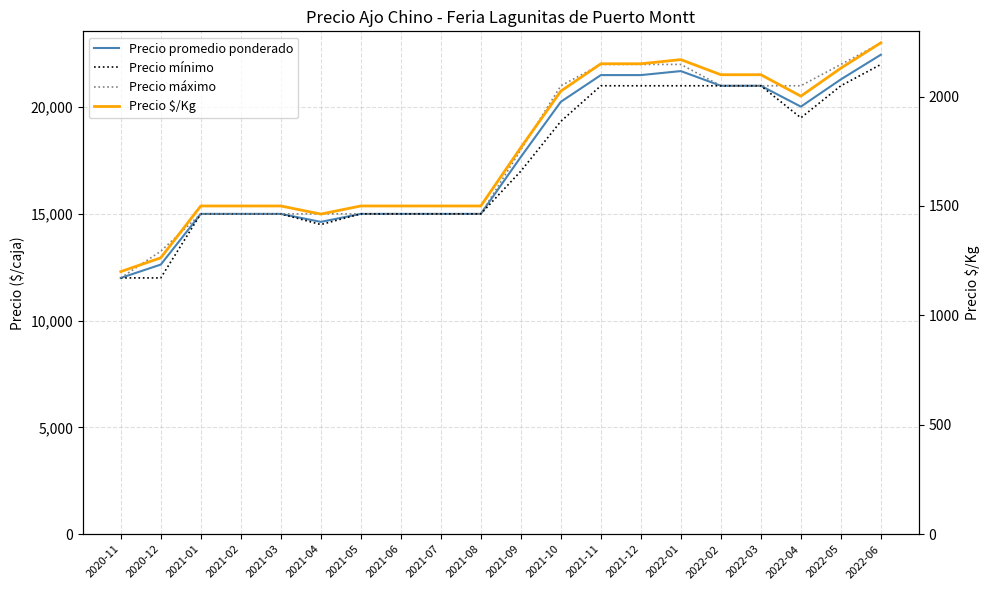

Reading right to left, list all the values displayed in this chart.

Precio promedio ponderado: 22455	21300	20023	21000	21000	21688	21500	21500	20250	17667	15000	15000	15000	15000	14625	15000	15000	15000	12625	12000
Precio mínimo: 22000	21000	19500	21000	21000	21000	21000	21000	19333	17000	15000	15000	15000	15000	14500	15000	15000	15000	12000	12000
Precio máximo: 23000	22000	21000	21000	21000	22000	22000	22000	21000	18000	15000	15000	15000	15000	15000	15000	15000	15000	13250	12000
Precio $/Kg: 2246	2130	2002	2100	2100	2169	2150	2150	2025	1767	1500	1500	1500	1500	1463	1500	1500	1500	1263	1200